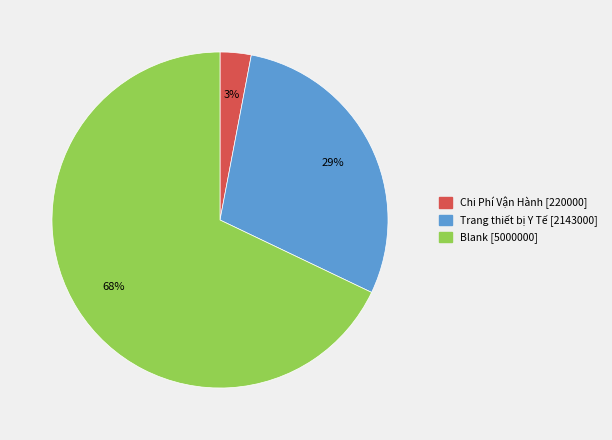

What is the smallest slice in the pie chart?

Chi Phí Vận Hành